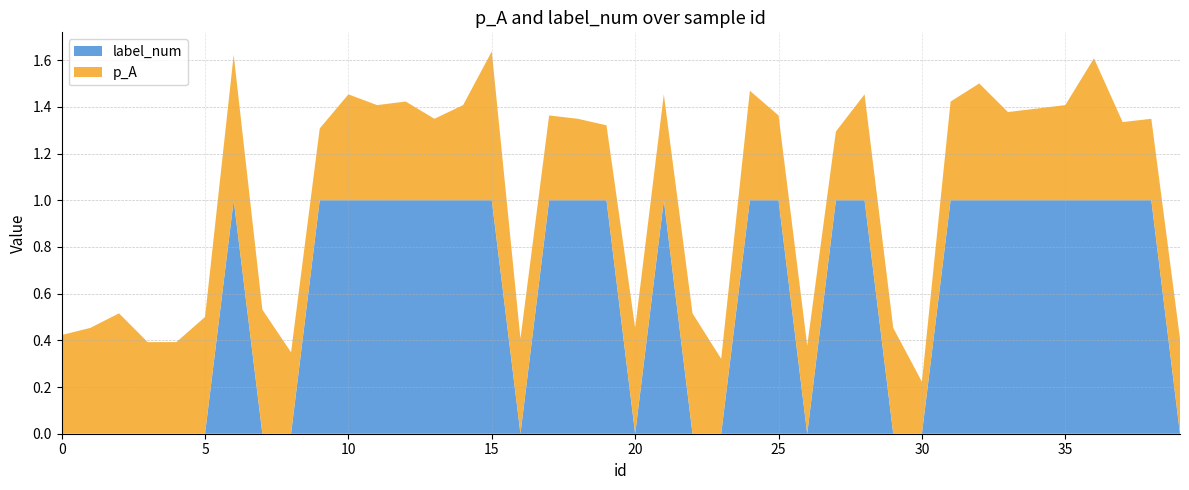

Reading right to left, transcribe all the data shown in this chart.

p_A: 39=0.4	38=0.3	37=0.3	36=0.6	35=0.4	34=0.4	33=0.4	32=0.5	31=0.4	30=0.2	29=0.5	28=0.5	27=0.3	26=0.4	25=0.4	24=0.5	23=0.3	22=0.5	21=0.5	20=0.5	19=0.3	18=0.3	17=0.4	16=0.4	15=0.6	14=0.4	13=0.3	12=0.4	11=0.4	10=0.5	9=0.3	8=0.3	7=0.5	6=0.6	5=0.5	4=0.4	3=0.4	2=0.5	1=0.5	0=0.4
label_num: 39=0.0	38=1.0	37=1.0	36=1.0	35=1.0	34=1.0	33=1.0	32=1.0	31=1.0	30=0.0	29=0.0	28=1.0	27=1.0	26=0.0	25=1.0	24=1.0	23=0.0	22=0.0	21=1.0	20=0.0	19=1.0	18=1.0	17=1.0	16=0.0	15=1.0	14=1.0	13=1.0	12=1.0	11=1.0	10=1.0	9=1.0	8=0.0	7=0.0	6=1.0	5=0.0	4=0.0	3=0.0	2=0.0	1=0.0	0=0.0